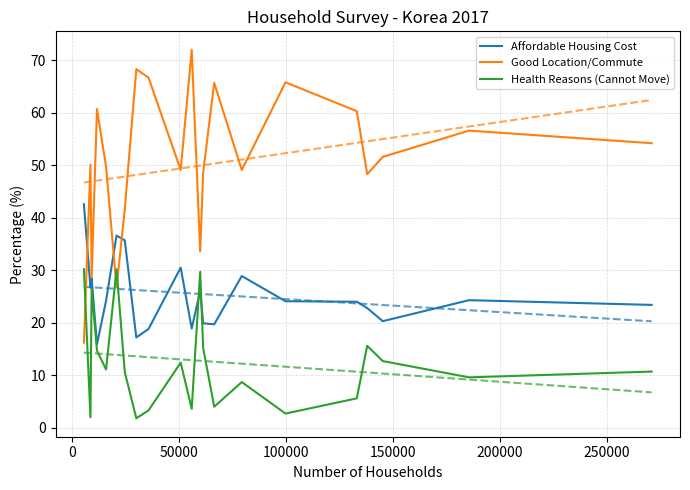

What is the difference between the second highest and second lowest values in the Health Reasons (Cannot Move) series?

28.2